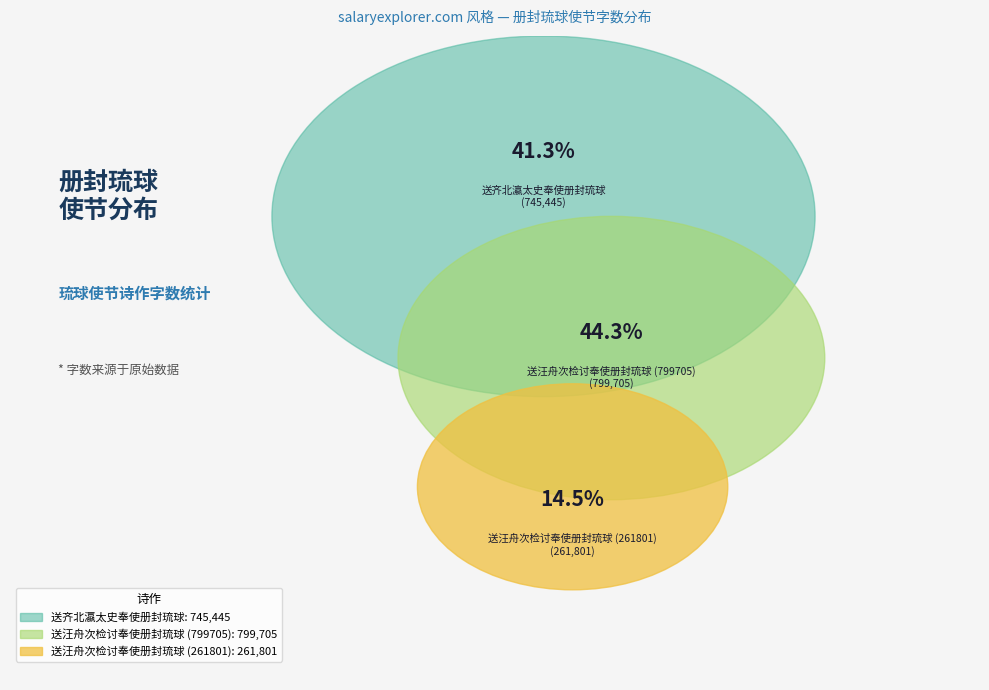

Is it true that 送汪舟次检讨奉使册封琉球 (799705) is 44% of the pie?

True